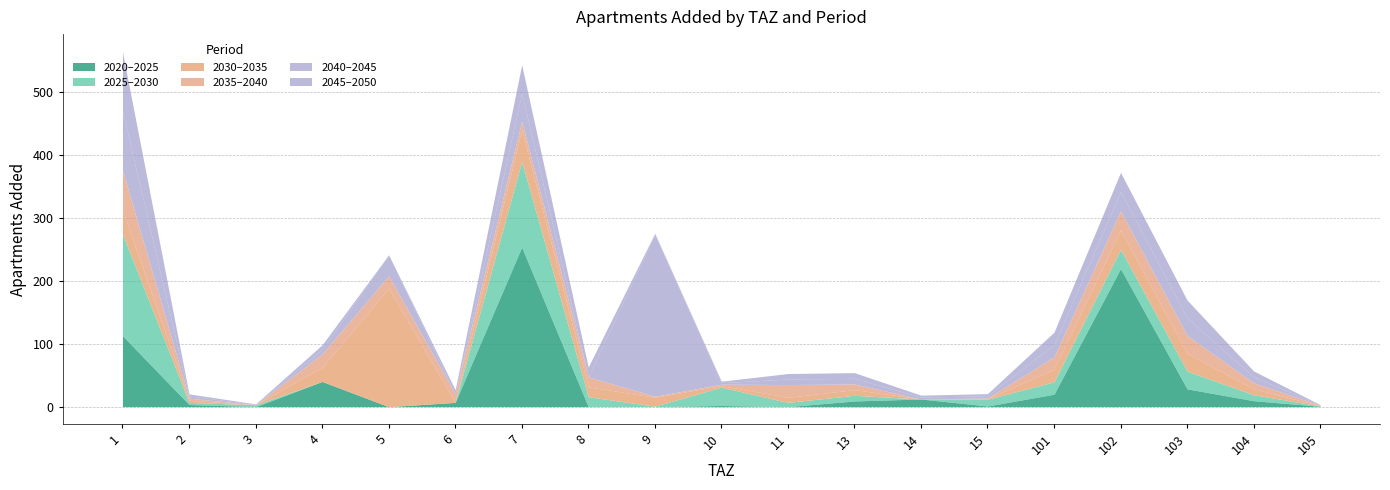

How many times do add_aprt_2035_2040 and add_aprt_2045_2050 cross each other?

2